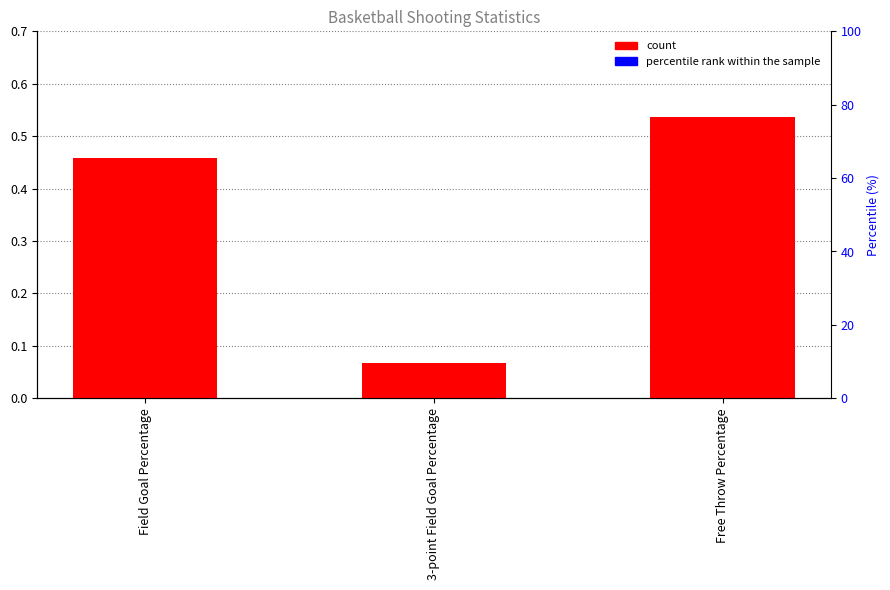

What is the difference between the values at Free Throw Percentage and Field Goal Percentage?

0.1